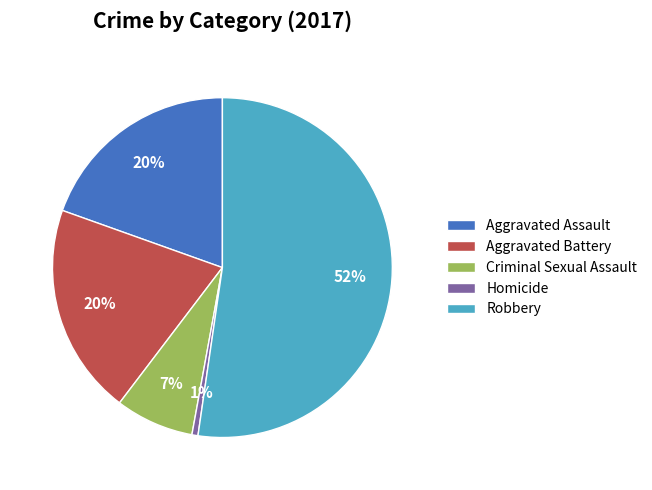

Does Criminal Sexual Assault represent more than half of the total?

No